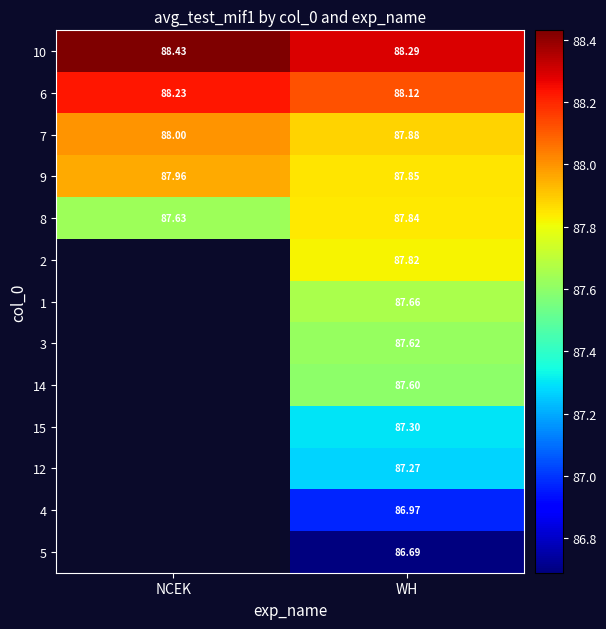

Which has a higher value, WH or NCEK?

NCEK